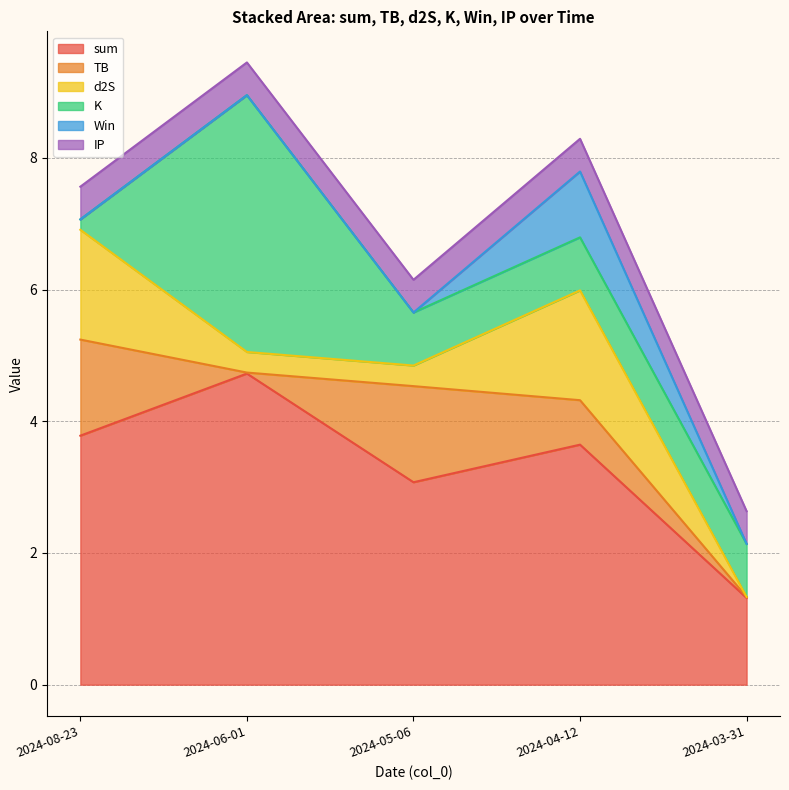

In sum, how many points are higher than both neighbors (excluding endpoints)?

2